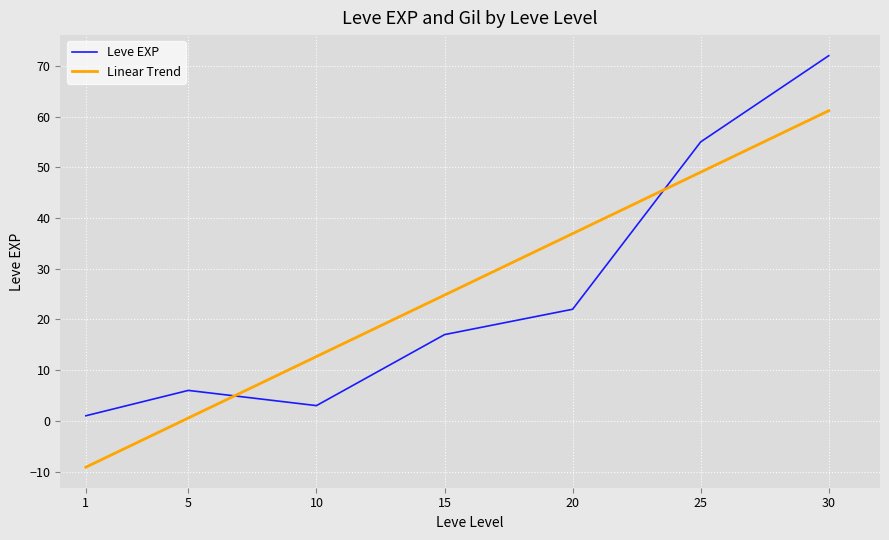

Which category has the highest value across all series?

30